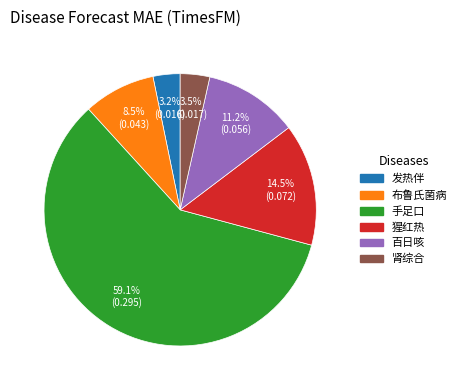

What is the largest slice in the pie chart?

手足口